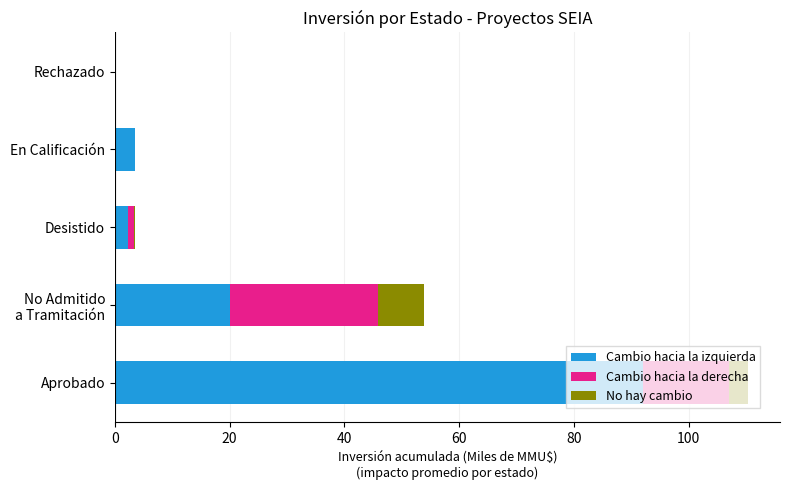

At which category is the sum across all series the highest?

Aprobado